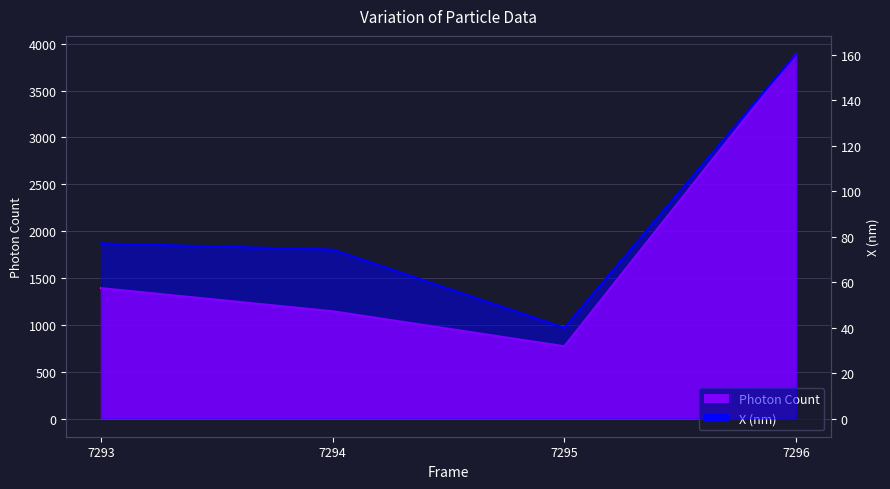

True or false: X (nm) and Photon Count cross at least once.

False